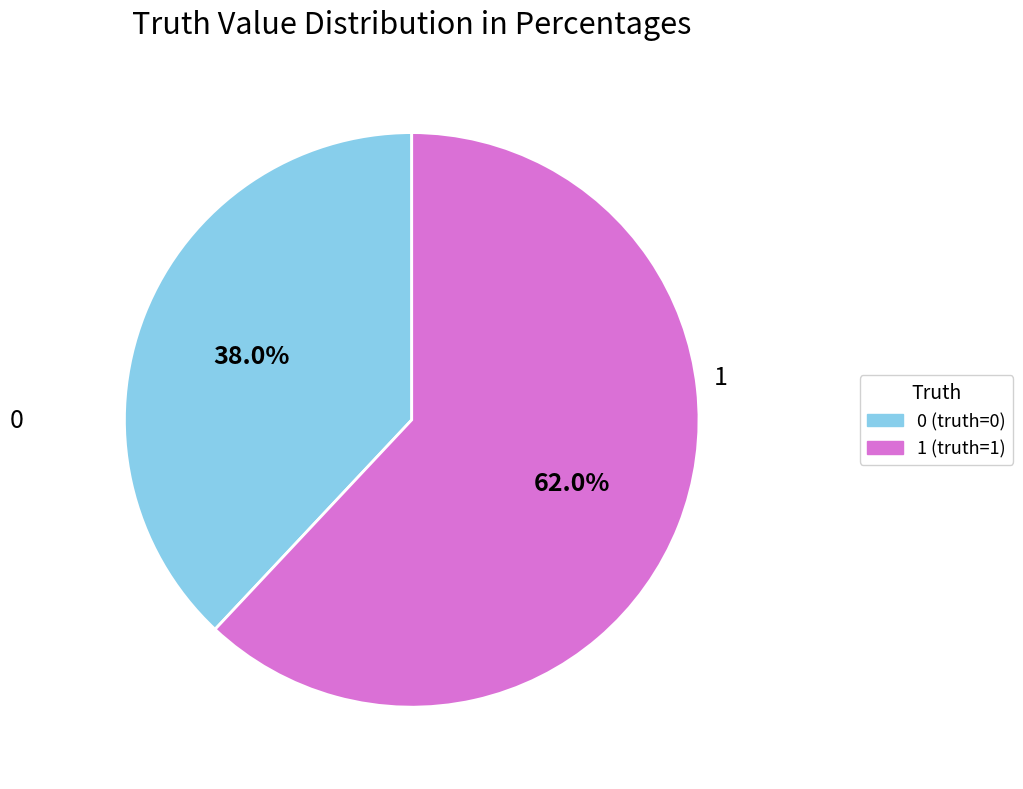

Count the number of slices in the pie.

2